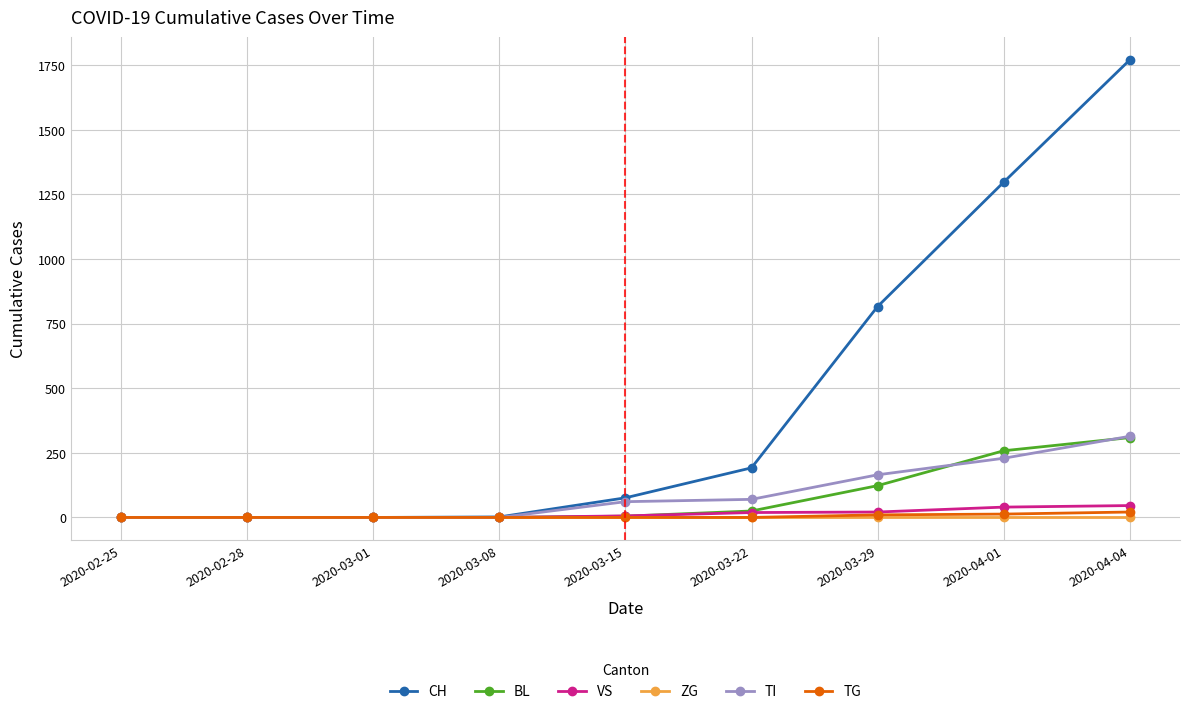

At how many categories does at least one series exceed 1444?

1